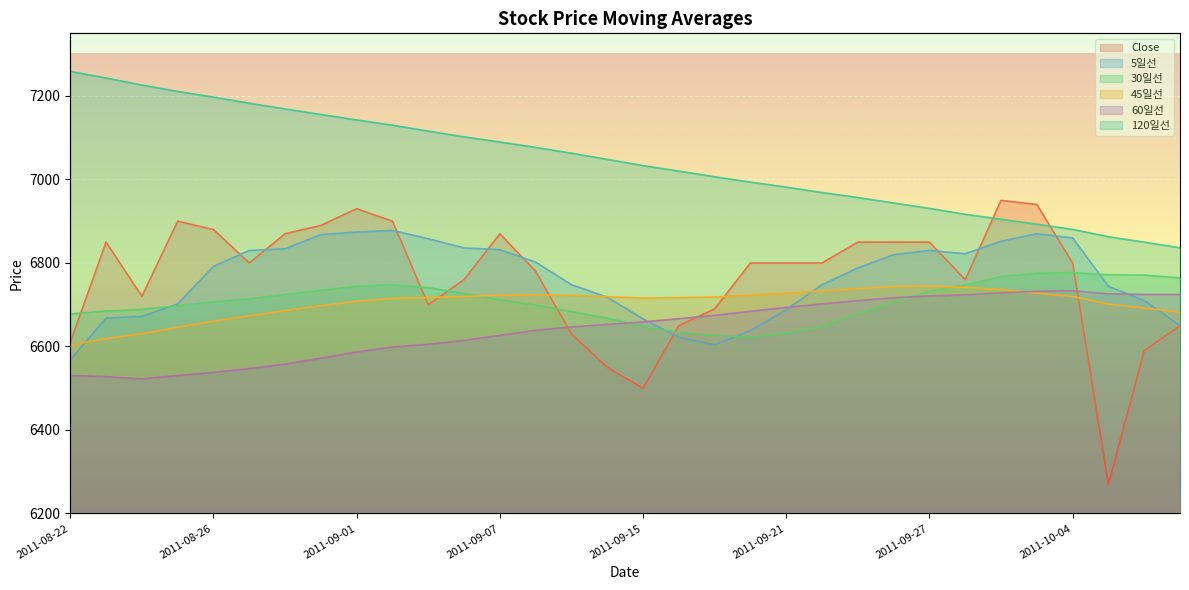

The 5일선 series shows 11552.9 at 2011-09-02. True or false?

False